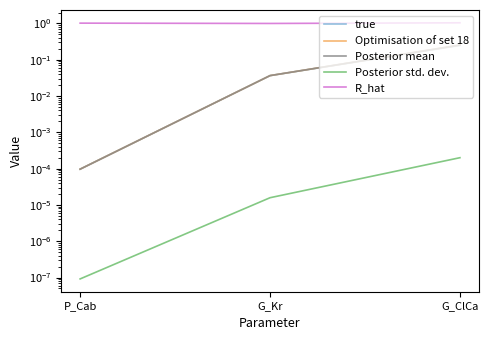

List the labels in order of Posterior std. dev. value, largest first.

G_ClCa, G_Kr, P_Cab